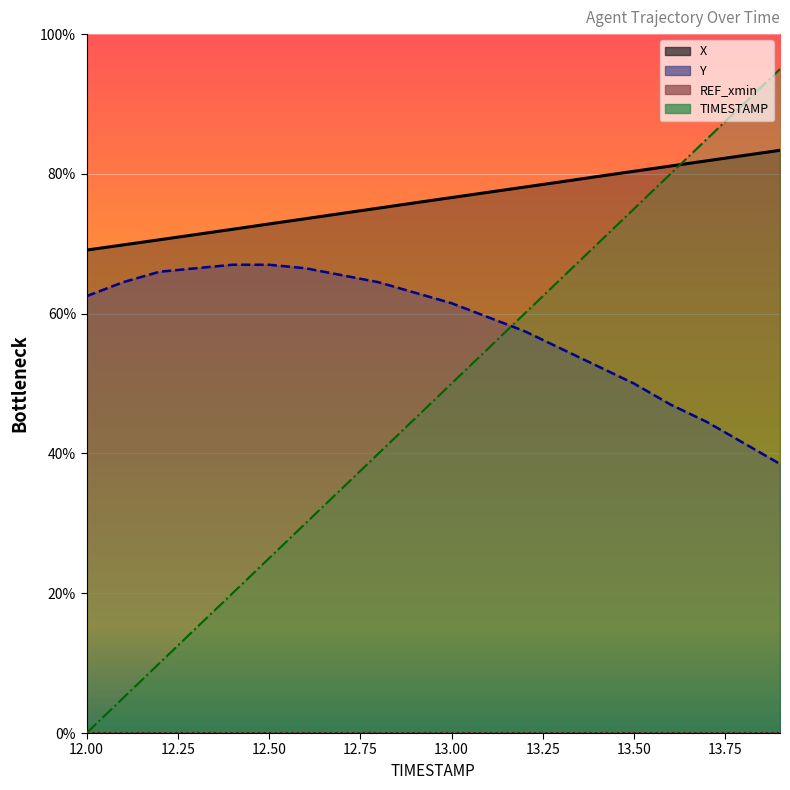

What is the label of the 15th point from the right?

12.5